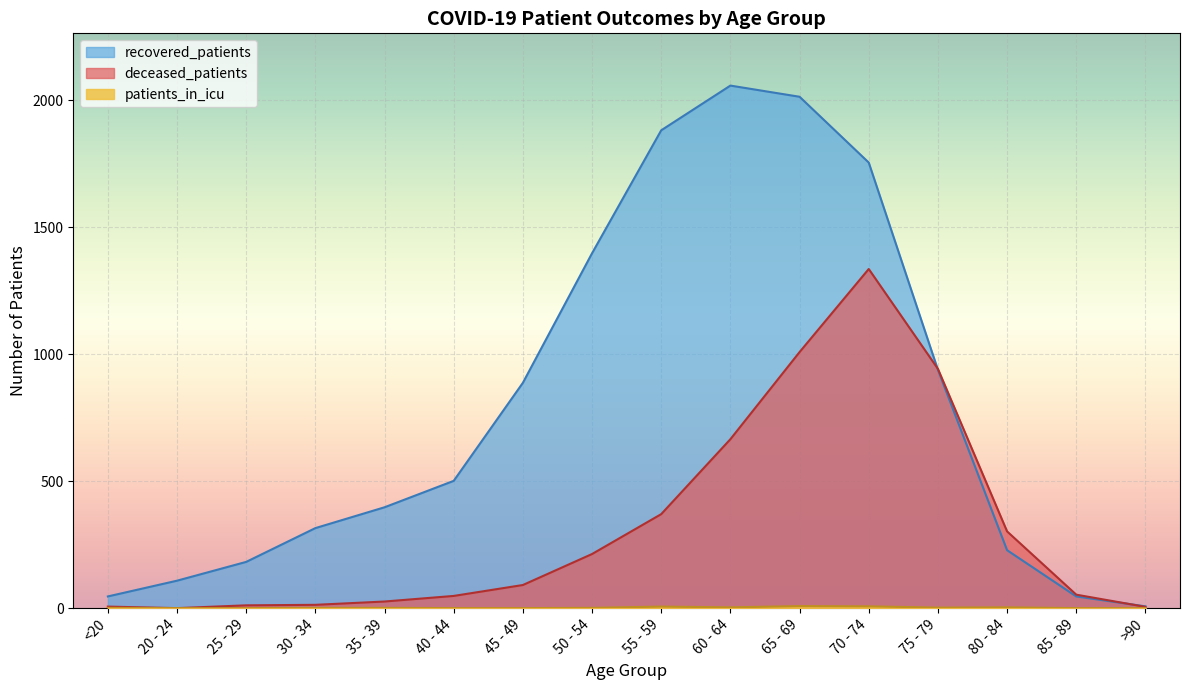

What is the approximate value of patients_in_icu at 55 - 59?

6